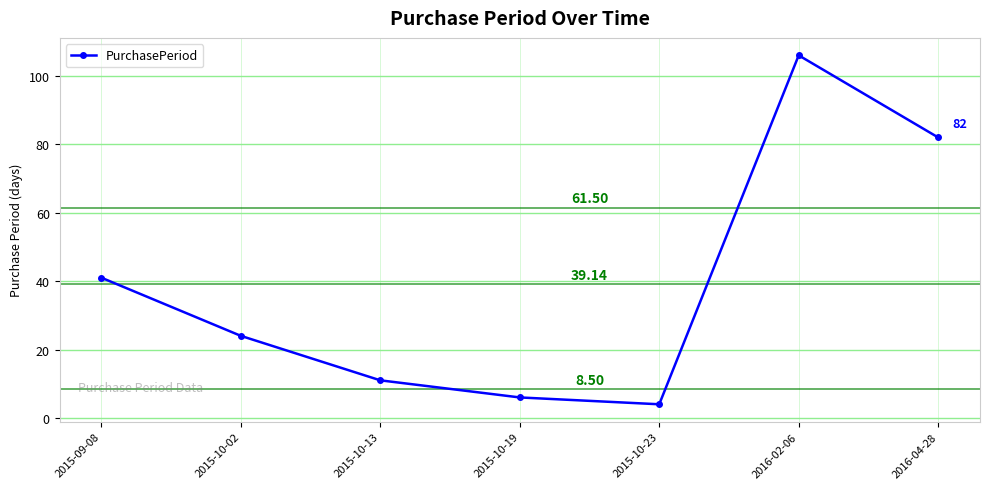

What is the change in value from 2015-09-08 to 2015-10-13?

-30